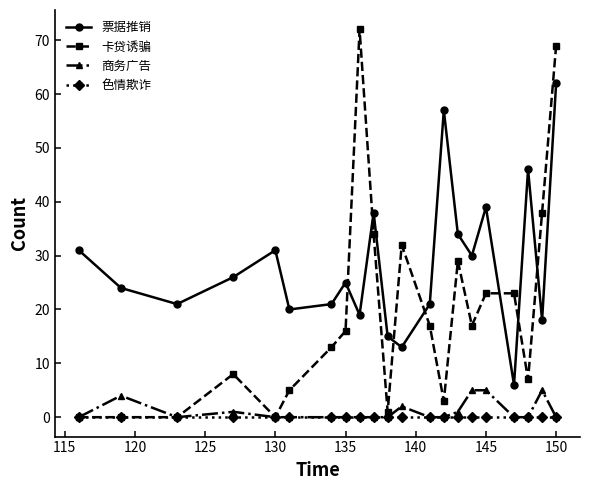

What is the highest value of the 商务广告 series?

5